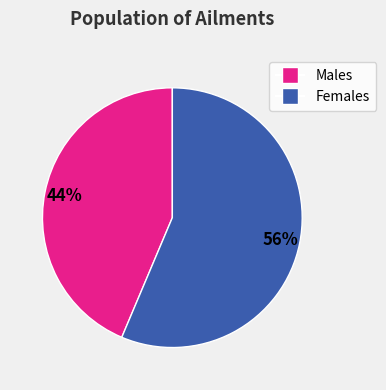

Is there any slice that represents more than half of the pie?

Yes